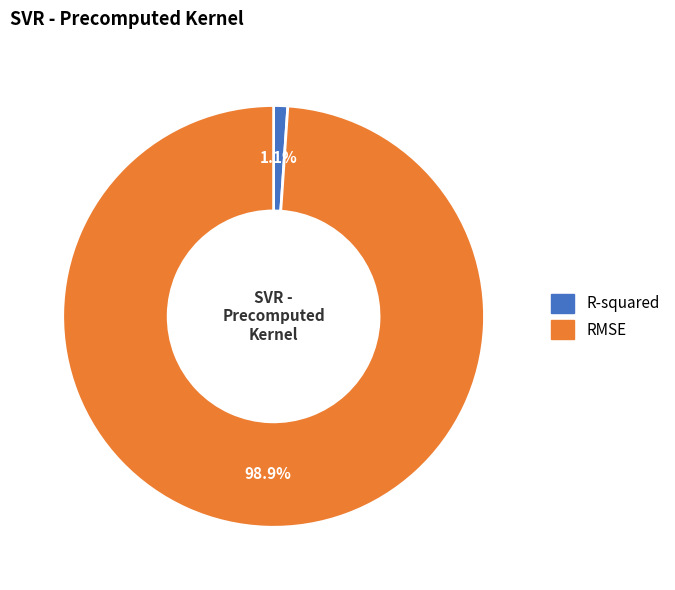

Is the sum of RMSE and R-squared greater than half?

Yes